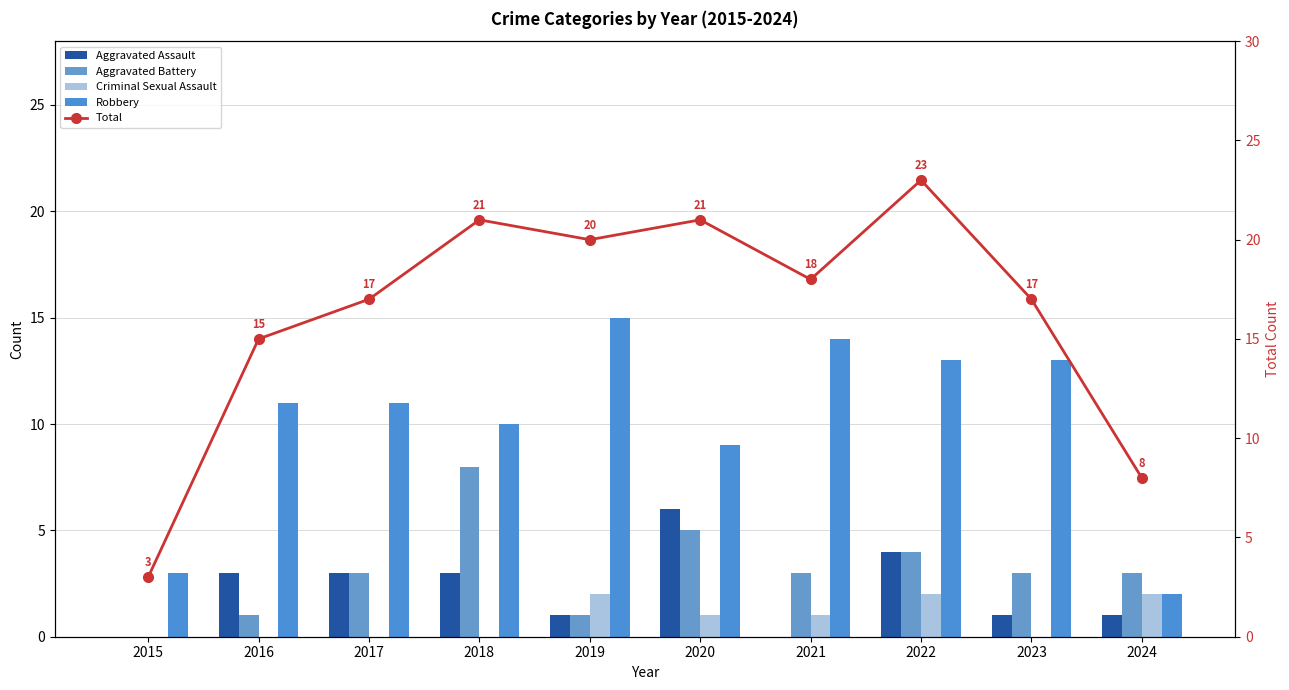

True or false: Criminal Sexual Assault has a value of 0 at 2017.

True